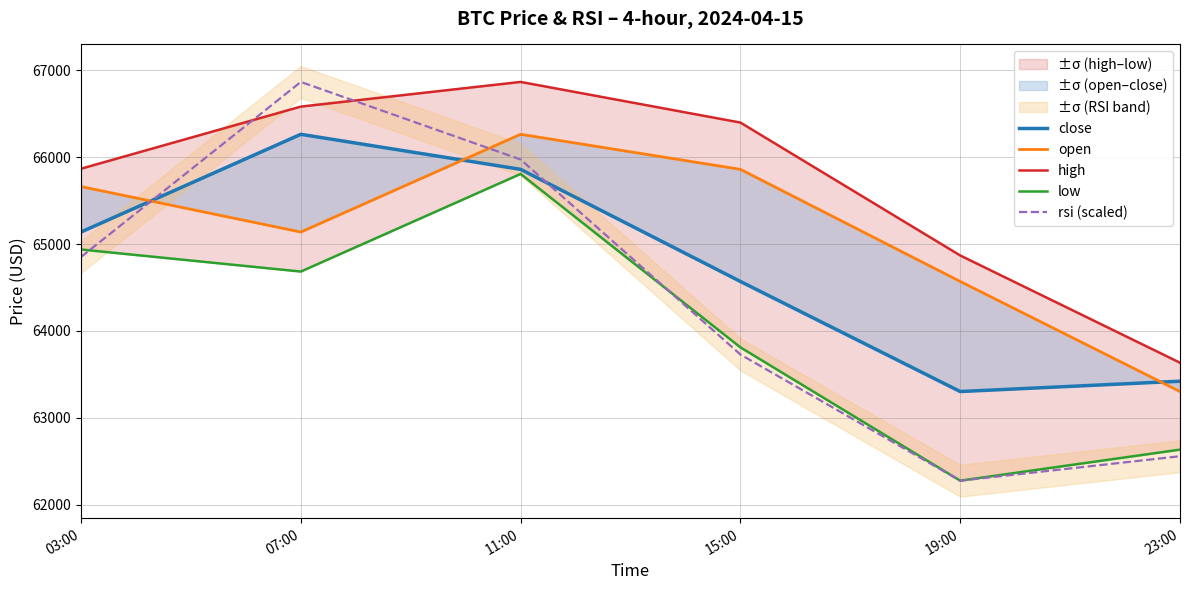

Which label corresponds to the smallest value in the chart?

19:00